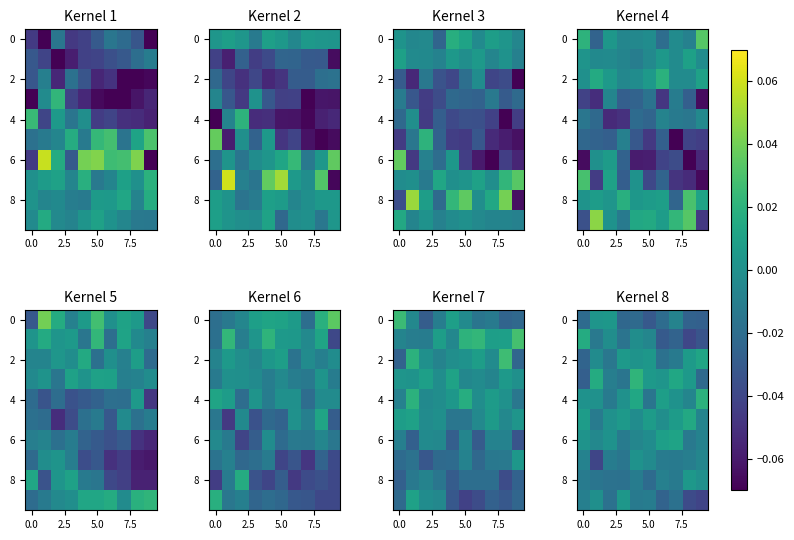

The value of row_4 at 6 is 0.0. True or false?

False